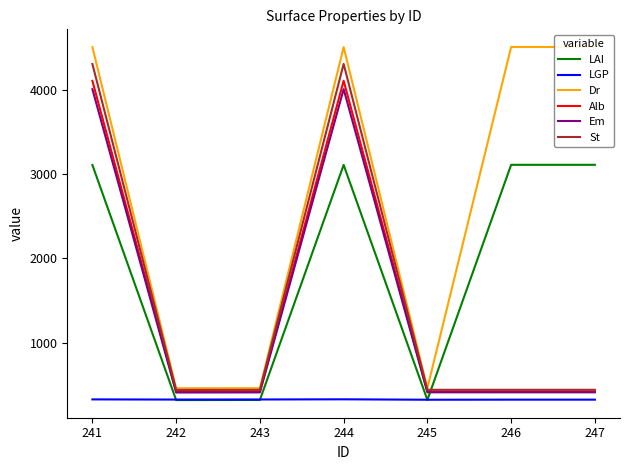

What is the value of the LGP point at the 3rd from the left?

324